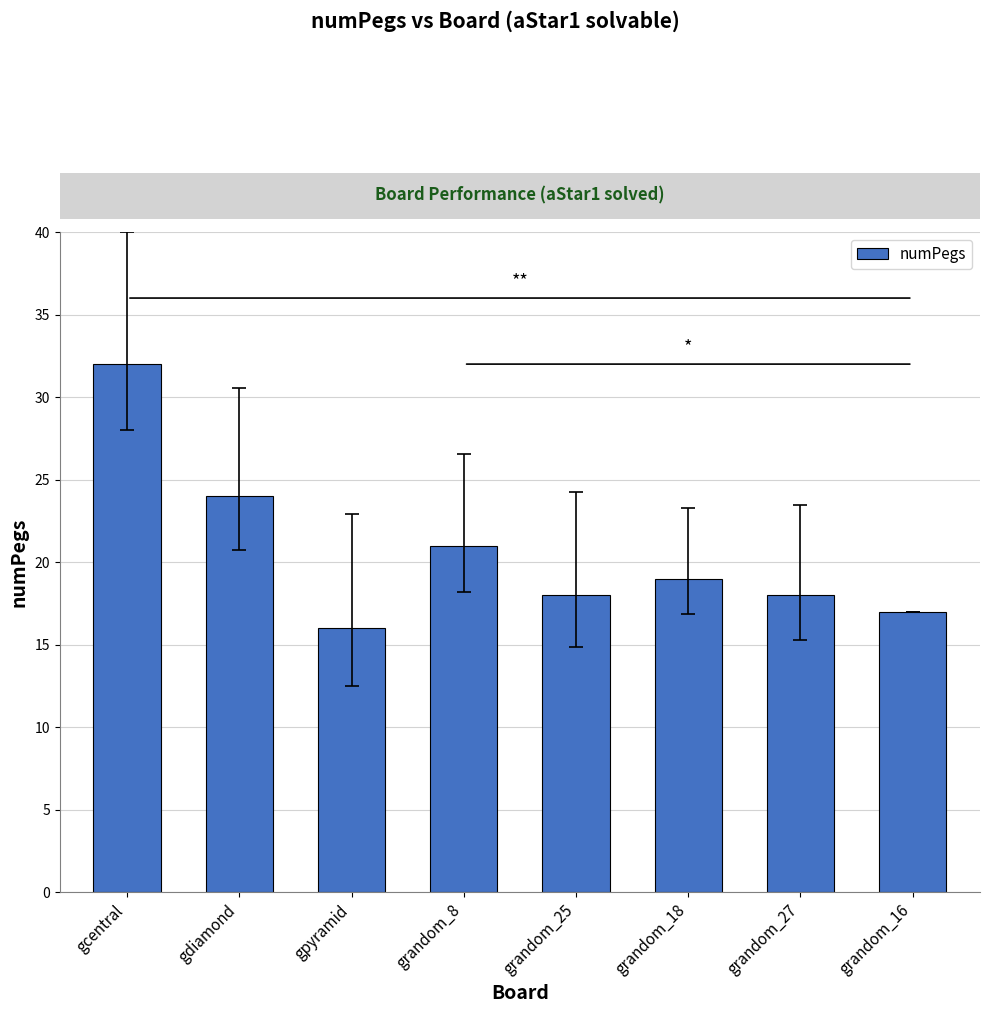

True or false: the data shows 29 at grandom_27.

False